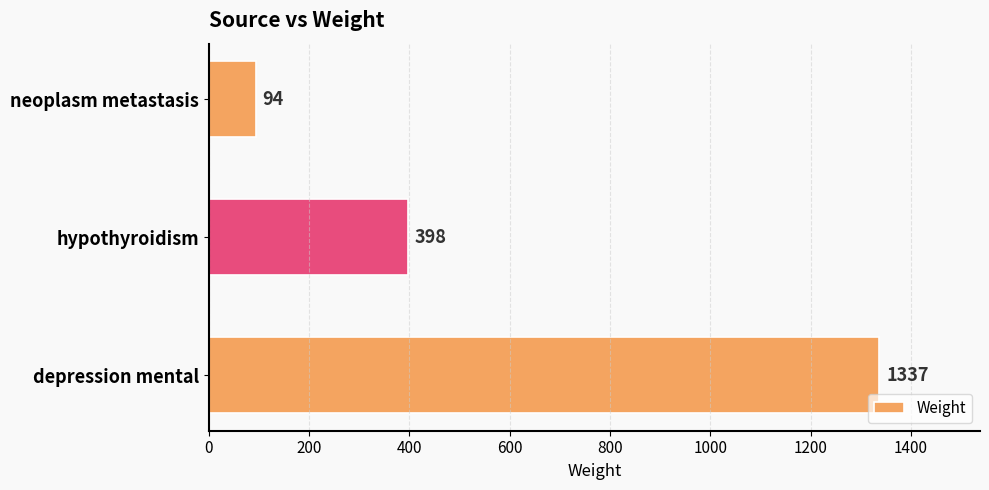

How many series are shown in this chart?

1